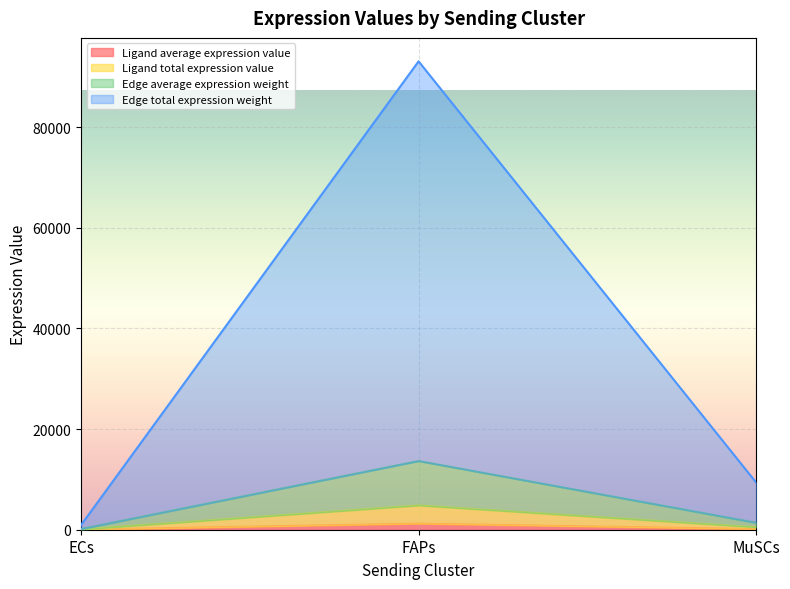

At which category is the sum across all series the highest?

FAPs